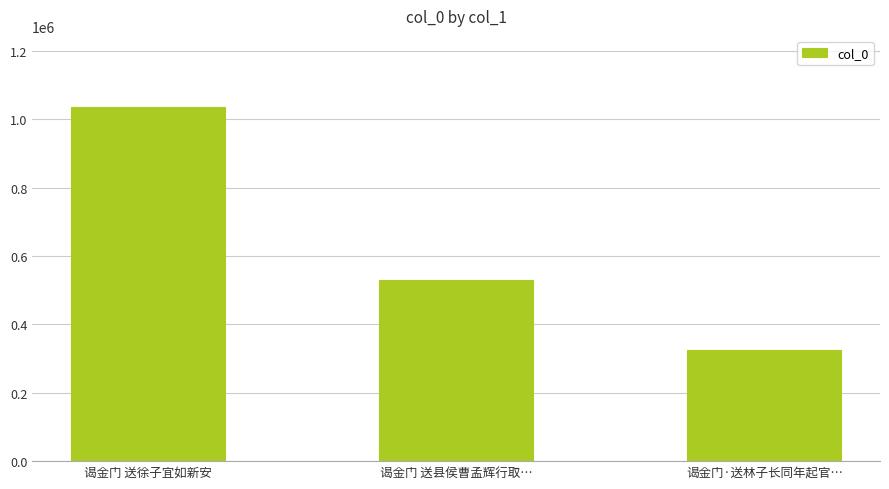

At which label does the data first exceed 529861?

谒金门 送徐子宜如新安